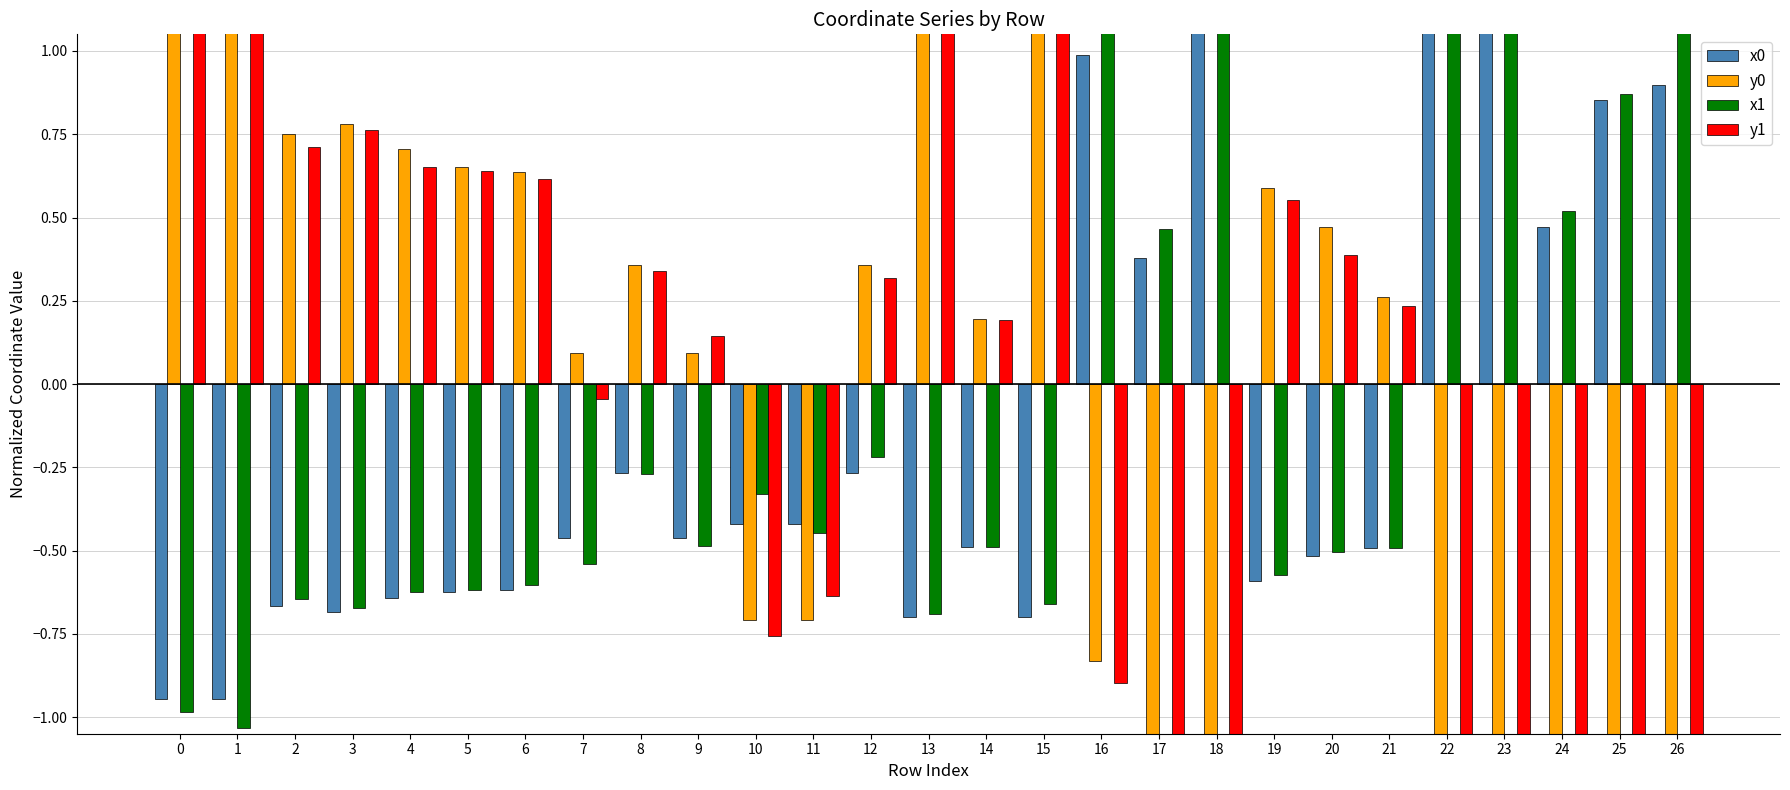

How many values in y1 are below zero?

11